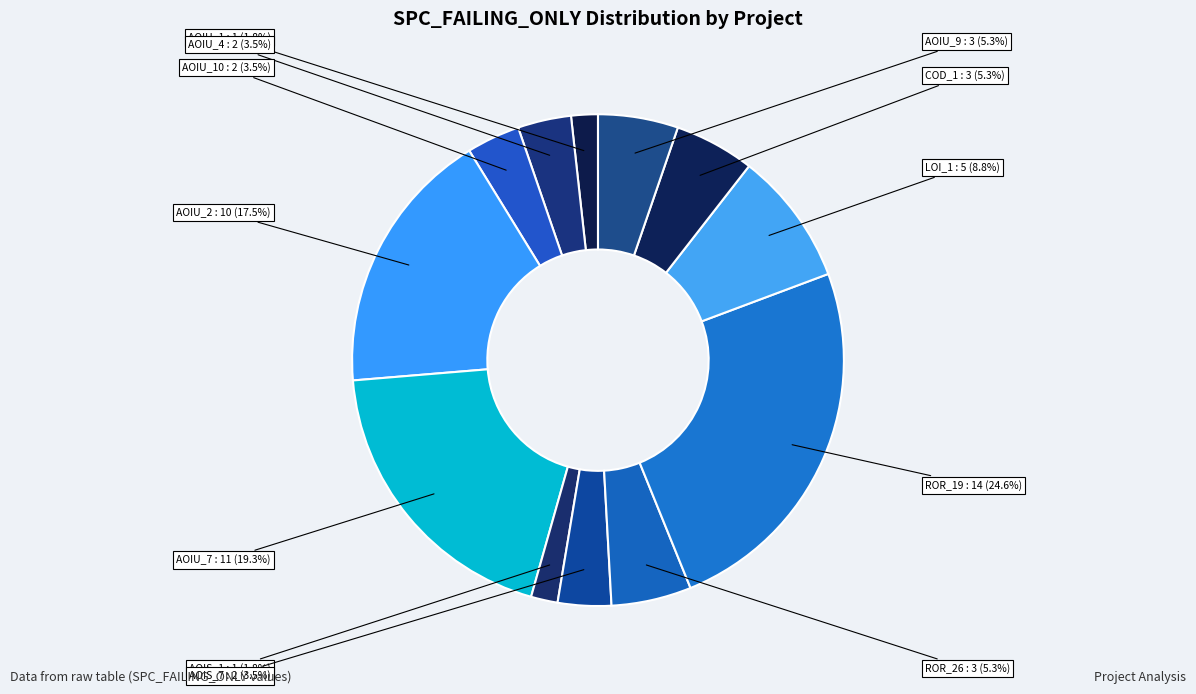

What portion of the pie excludes ROR_26?

94.7%